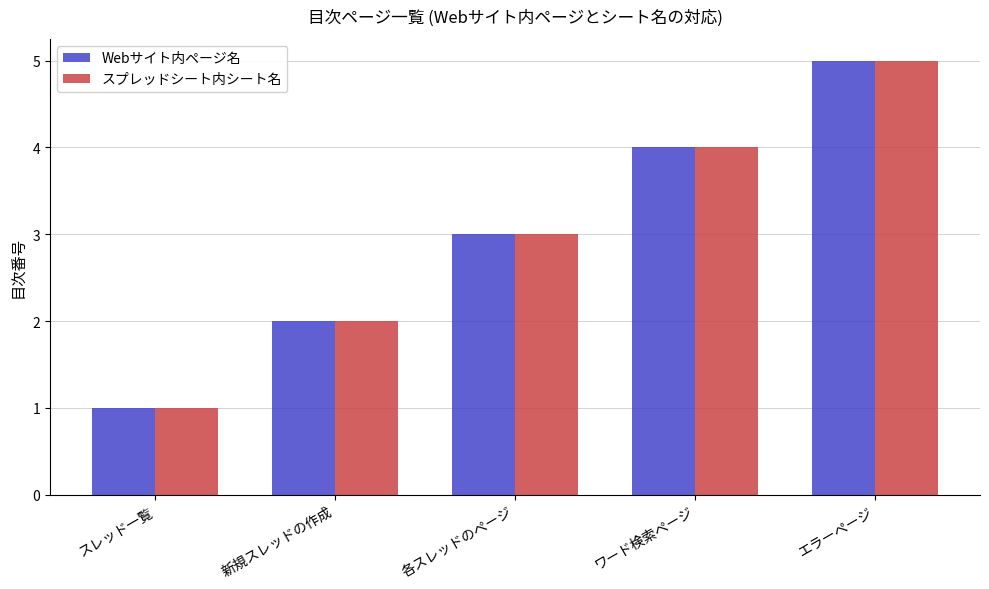

List the labels in order of Webサイト内ページ名 value, smallest first.

スレッド一覧, 新規スレッドの作成, 各スレッドのページ, ワード検索ページ, エラーページ